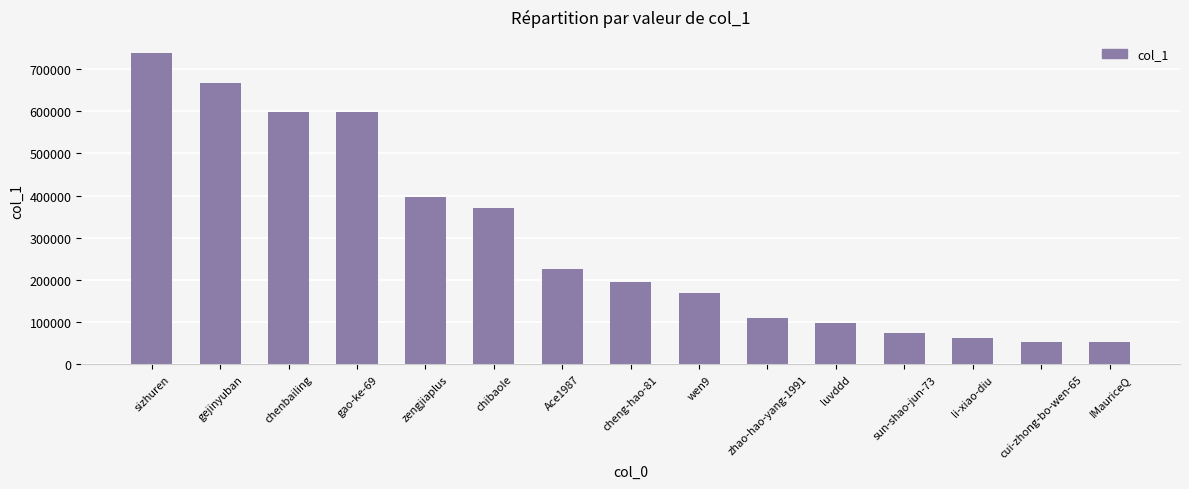

What is the value of the 13th bar from the left?

61786